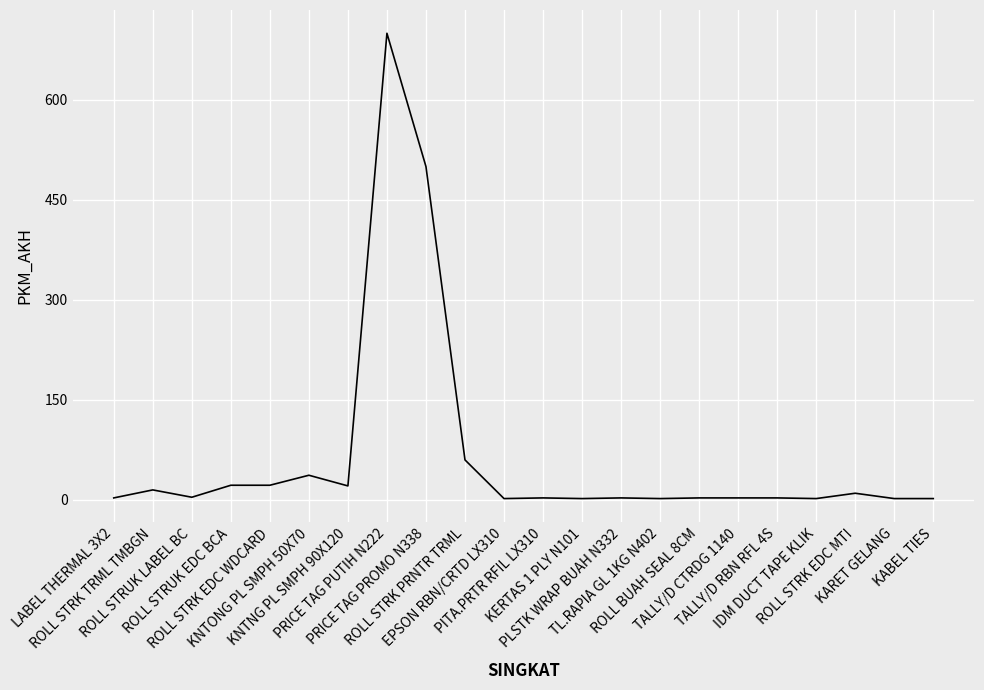

The value at KNTNG PL SMPH 90X120 is 21. True or false?

True